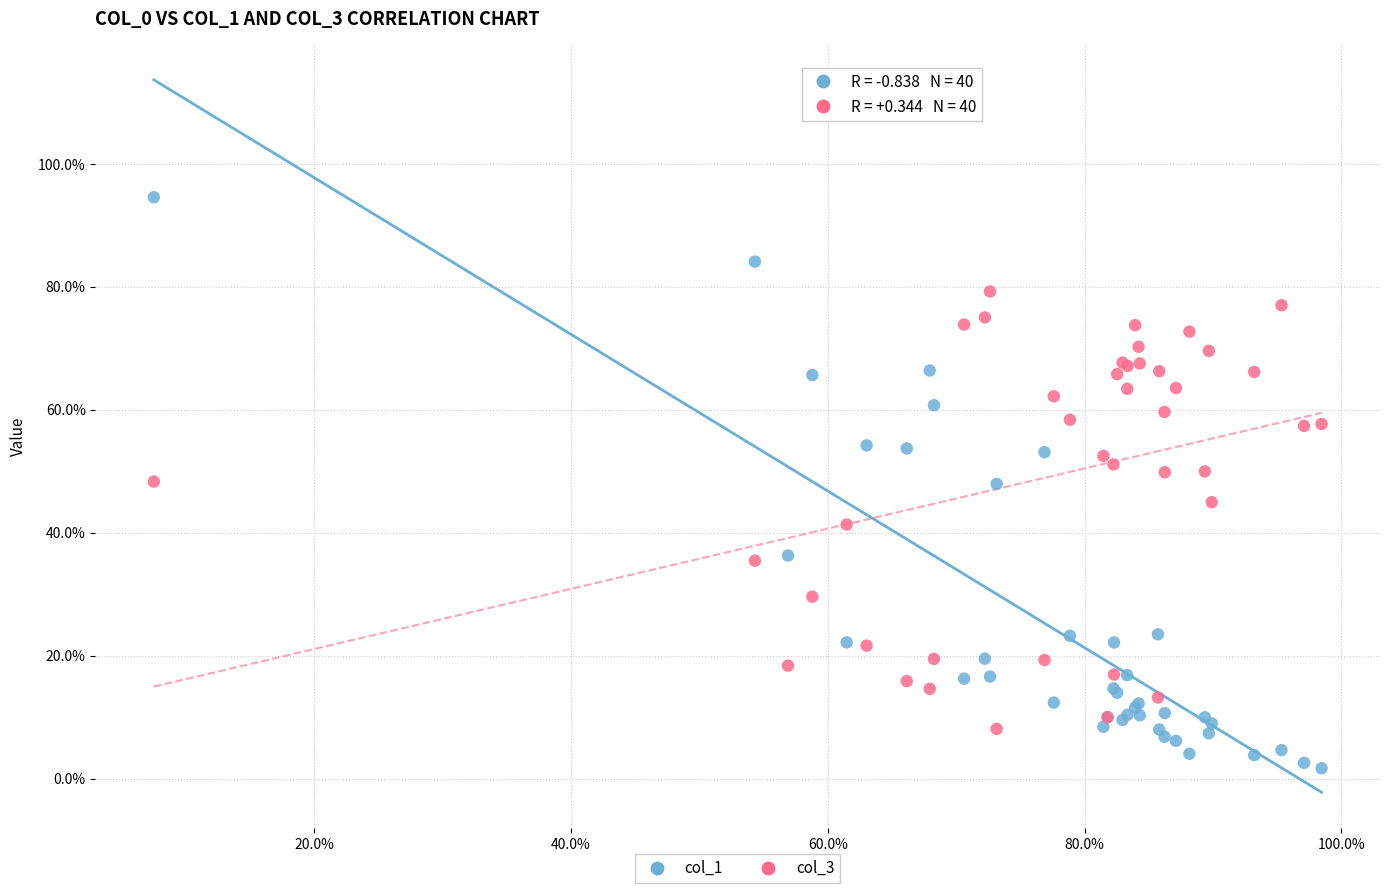

What are all the series names shown in the legend?

col_1, col_3